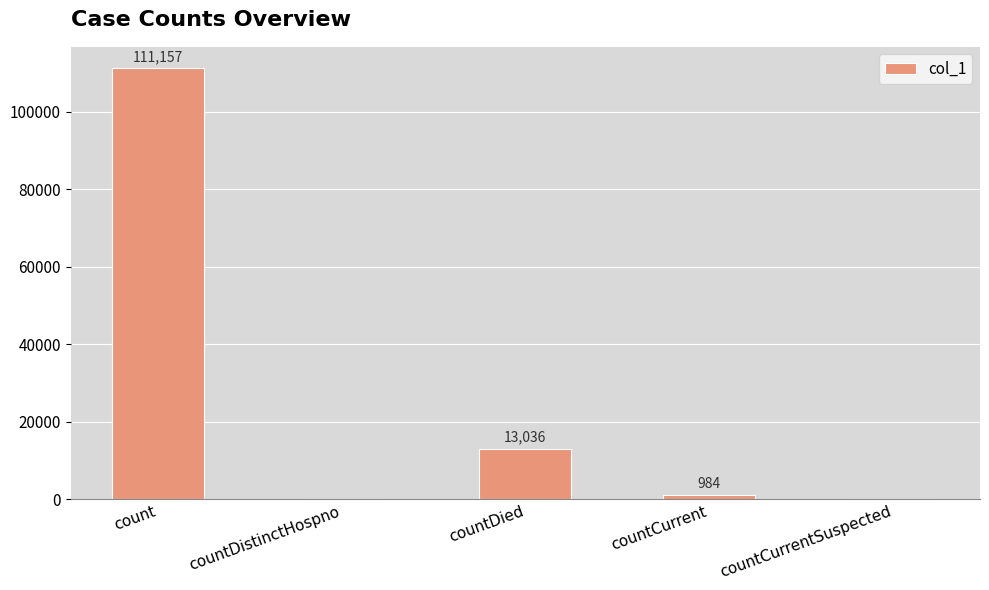

How many categories are shown in the chart?

5